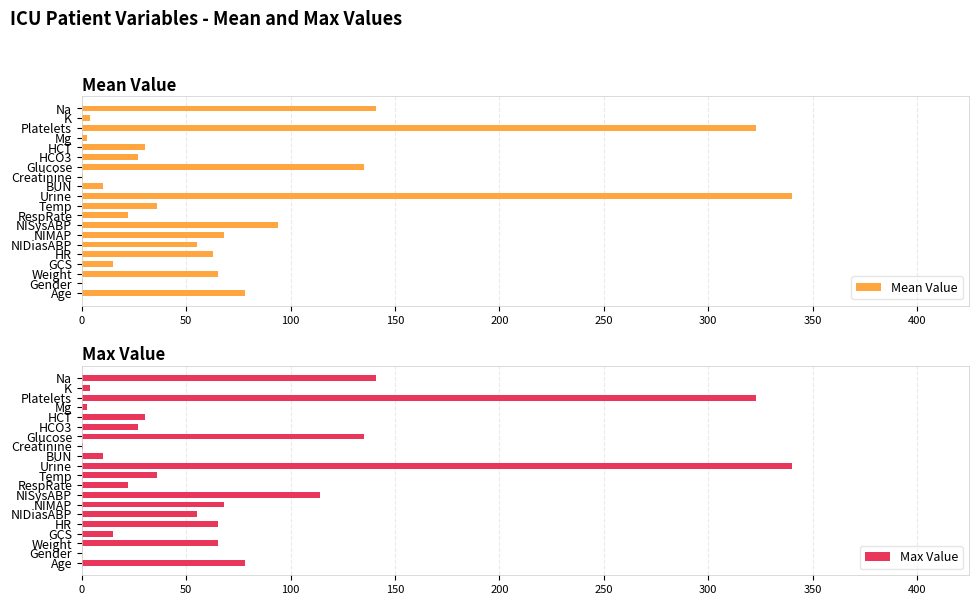

The Max Value series shows 114.0 at NISysABP. True or false?

True